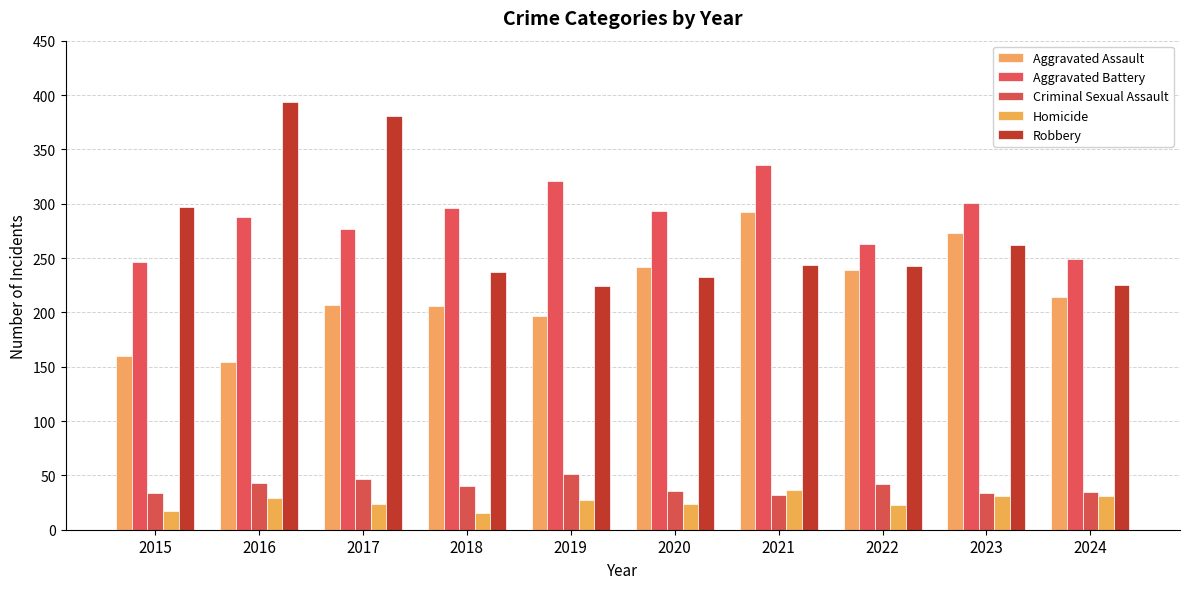

What is the spread (max minus min) of values at 2021?

304